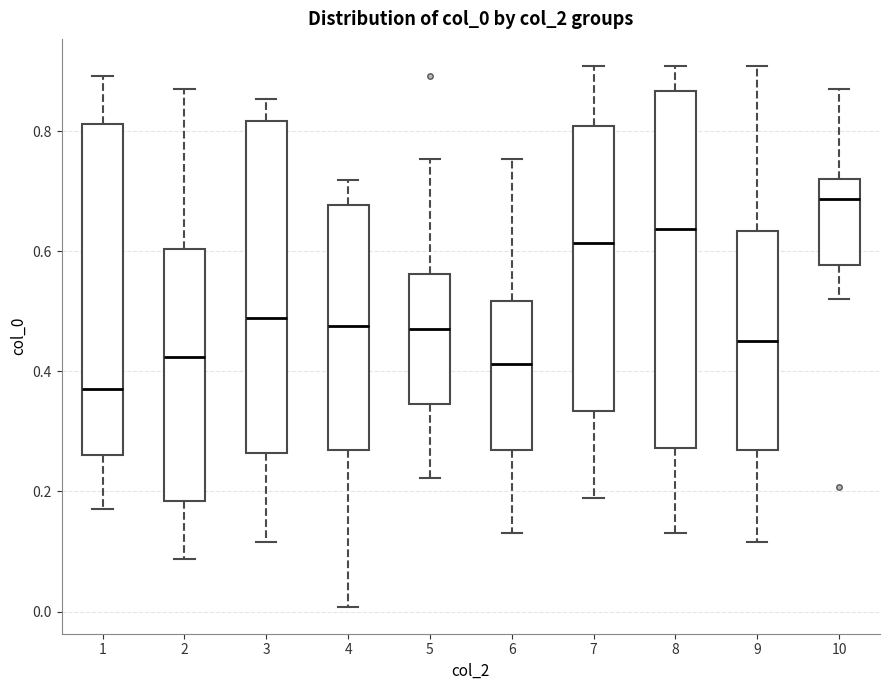

Where is the lower edge of the box at x = 1 on the y-axis? The values are not printed on the chart, so give them approximately, as read against the axis.

0.26